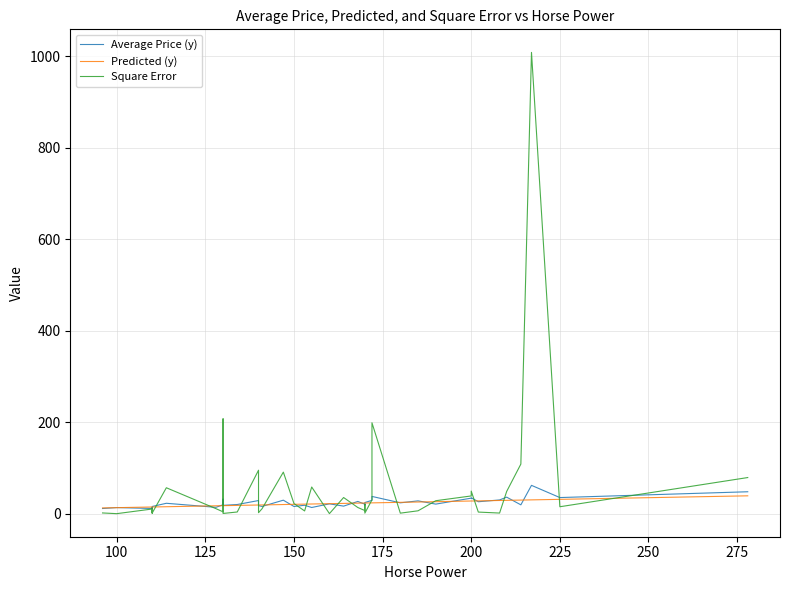

True or false: Square Error has more than 0 interior local peaks.

True